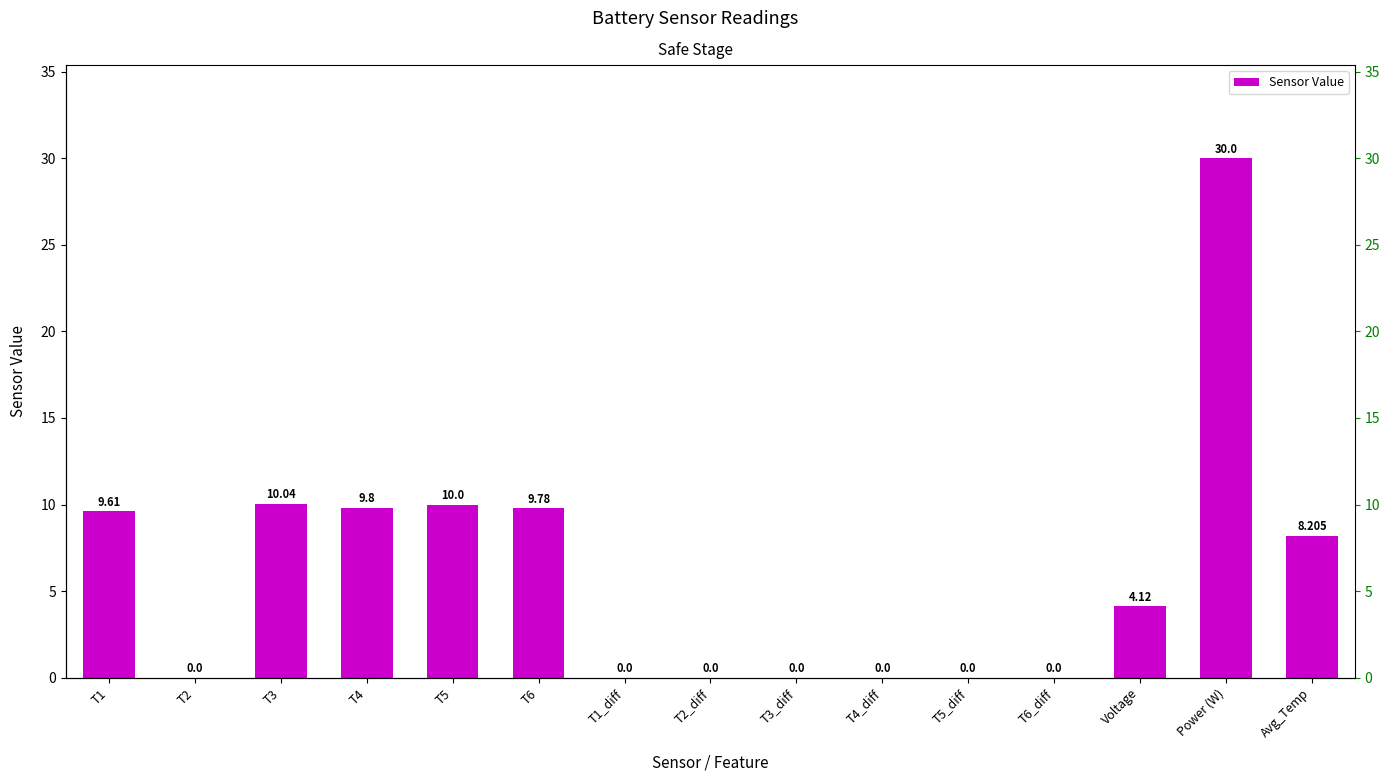

What is the label of the 12th bar from the left?

T6_diff